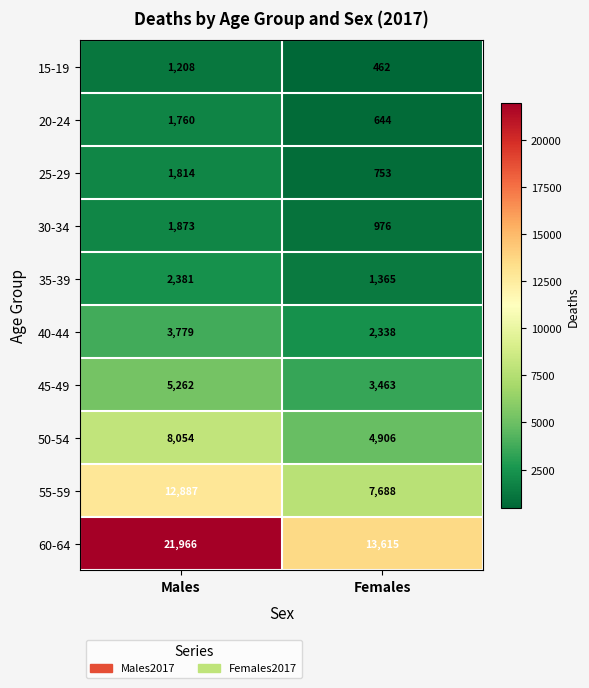

What is the difference between the maximum and minimum values in the 30-34 series?

897